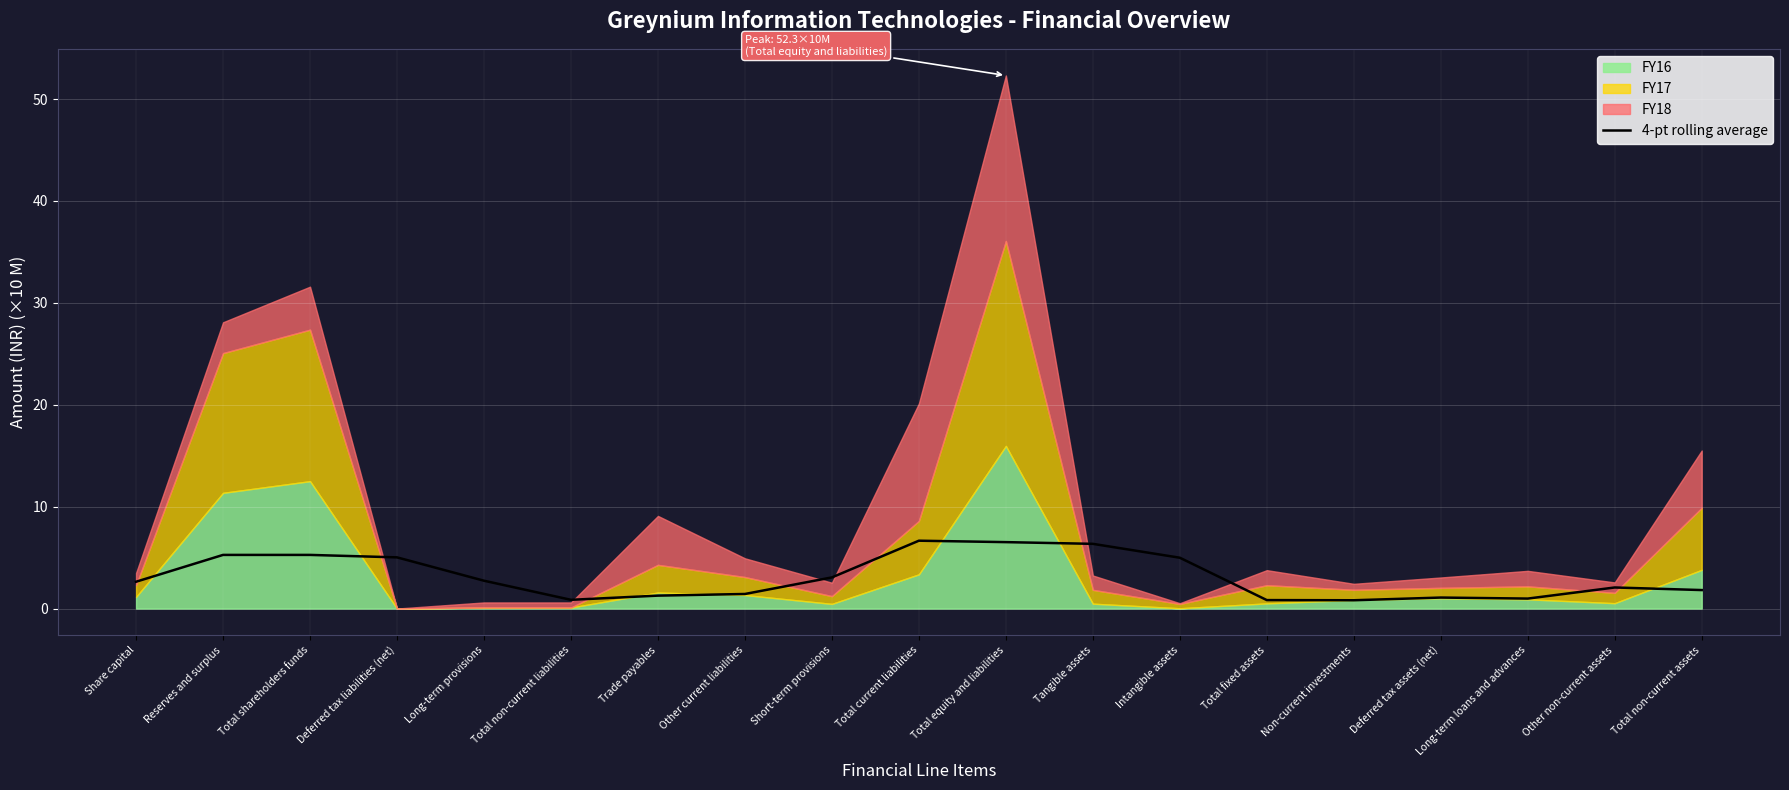

What is the change in value from Other current liabilities to Non-current investments?

-0.6